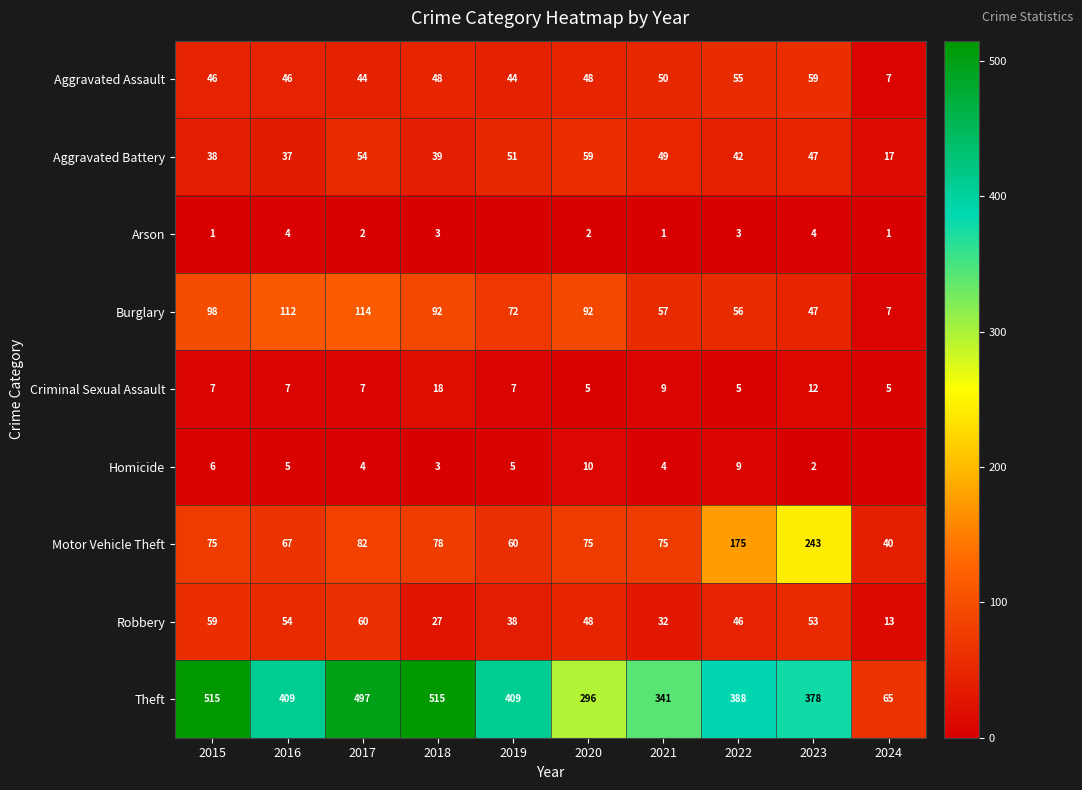

True or false: Criminal Sexual Assault has a value of 7 at 2015.

True